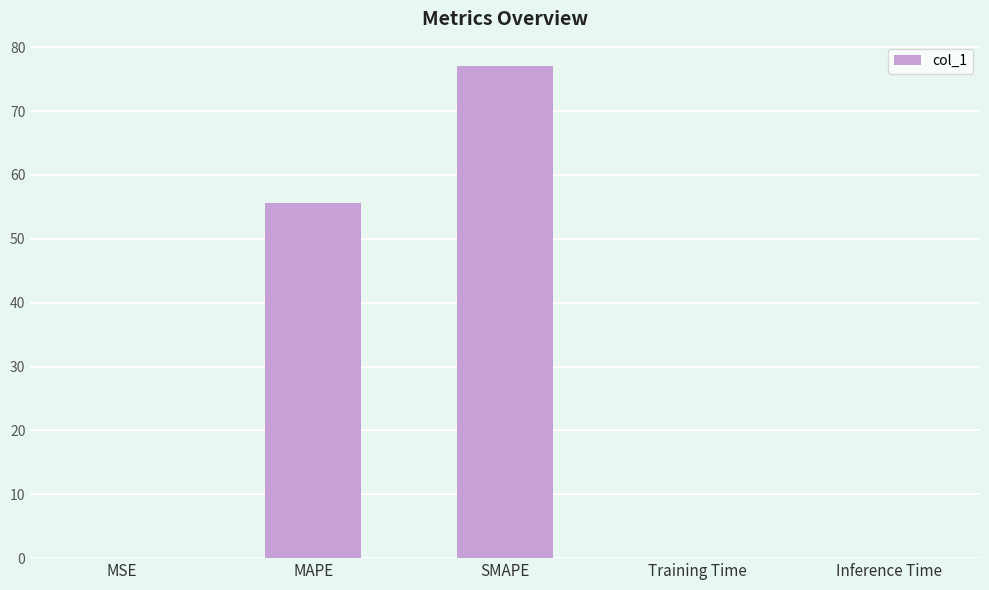

Which category has the highest value across all series?

SMAPE